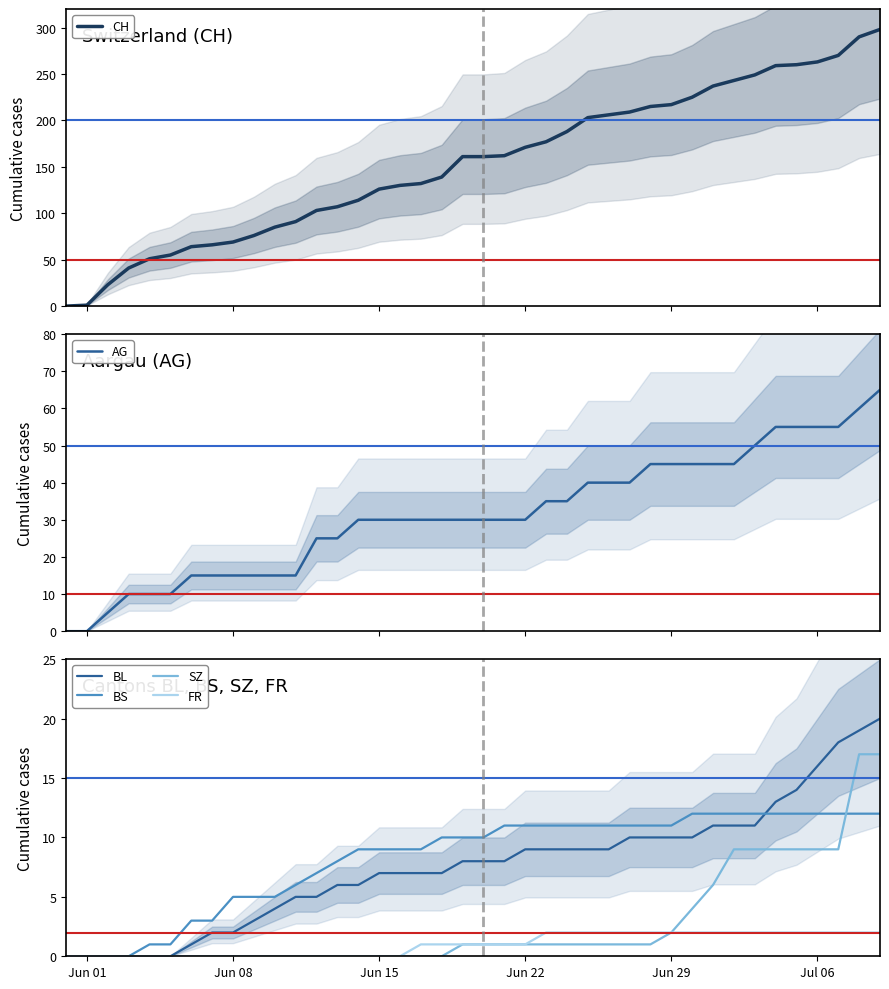

What is the maximum value for BS?

12